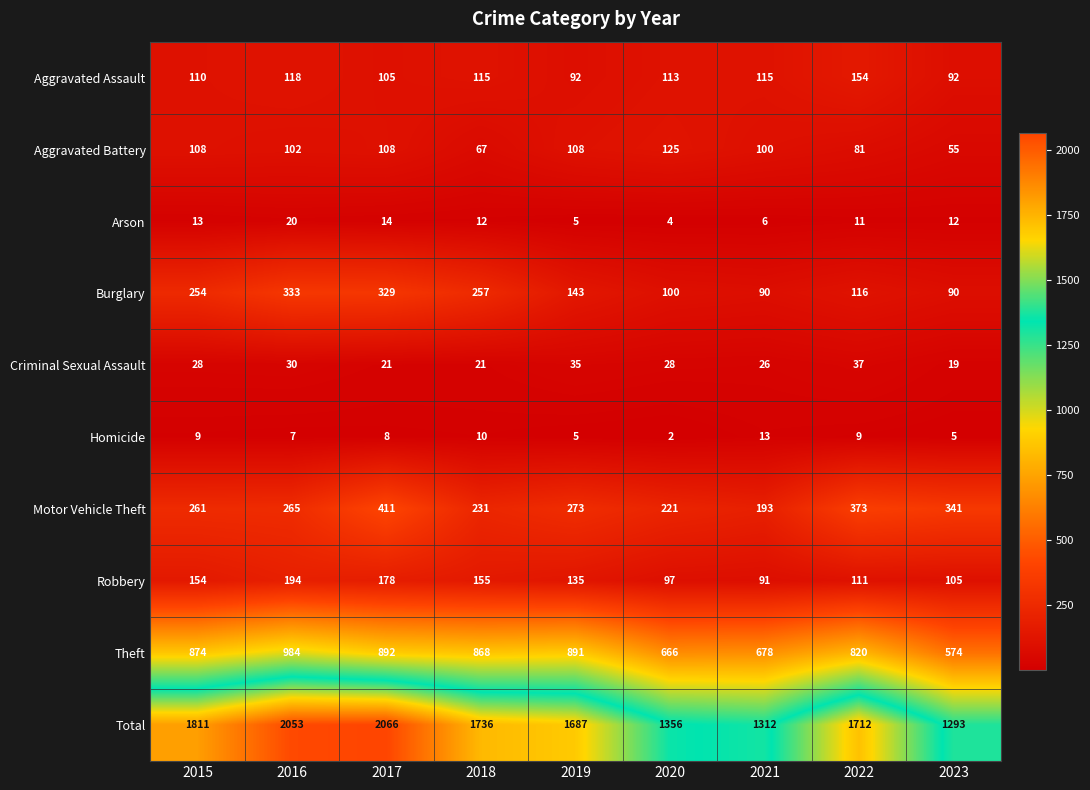

At how many categories does at least one series exceed 26?

9